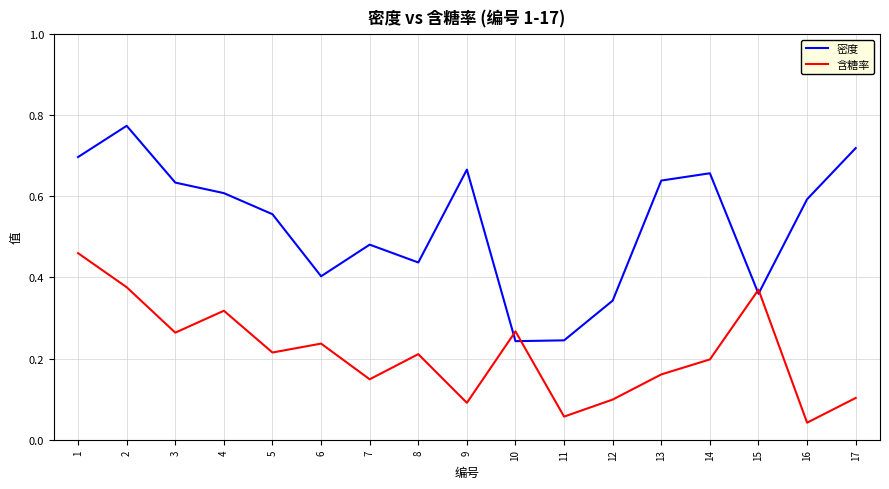

Does the chart display data point markers on the line(s)?

No